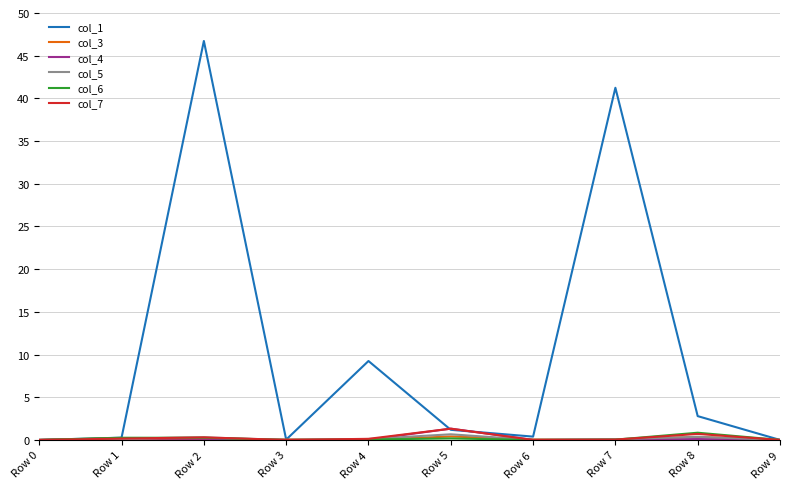

What is the maximum value for col_7?

1.3